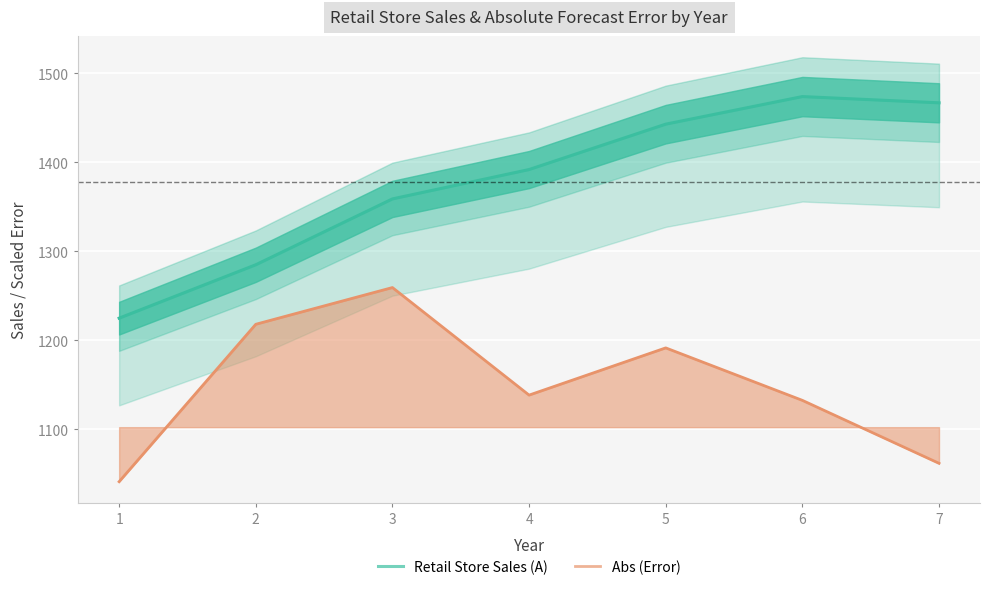

What is the approximate value of Abs (Error) at 6?

1132.6